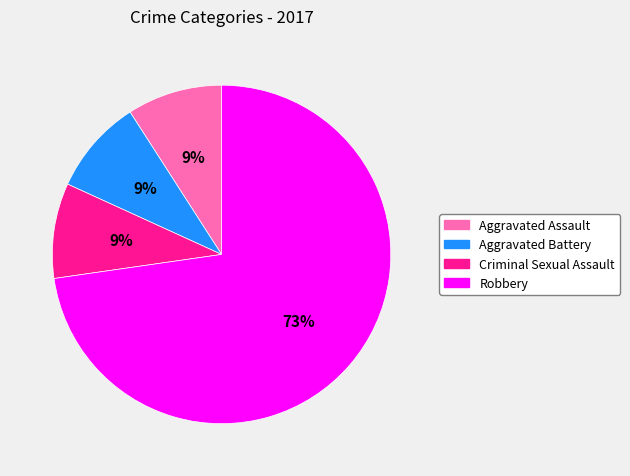

The Aggravated Battery slice represents 19% of the pie. True or false?

False